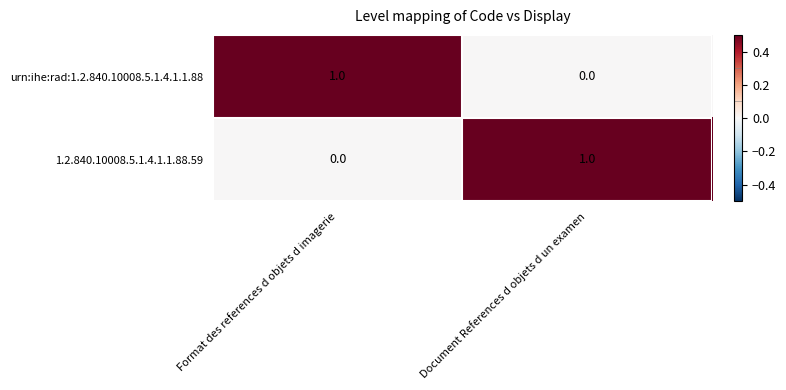

How many data points does each series have?

2